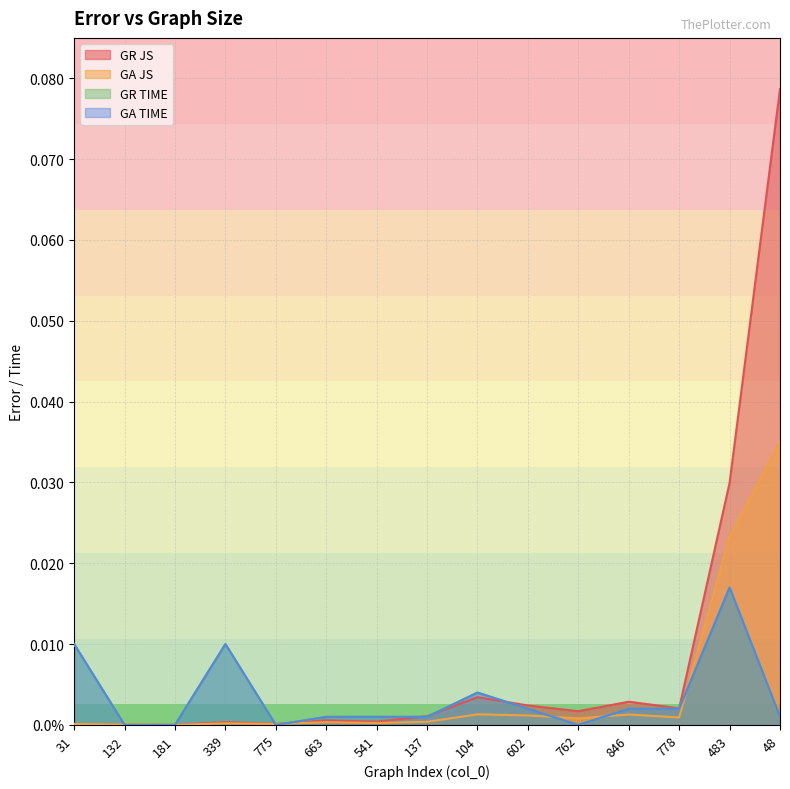

What are all the series names shown in the legend?

GR JS, GA JS, GR TIME, GA TIME